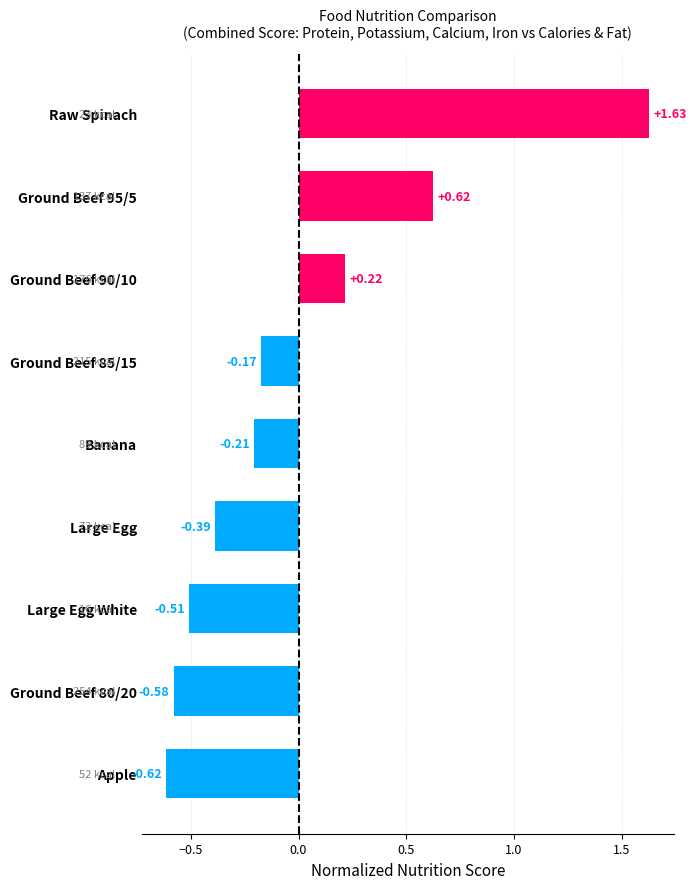

What is the label of the 6th bar from the top?

Large Egg